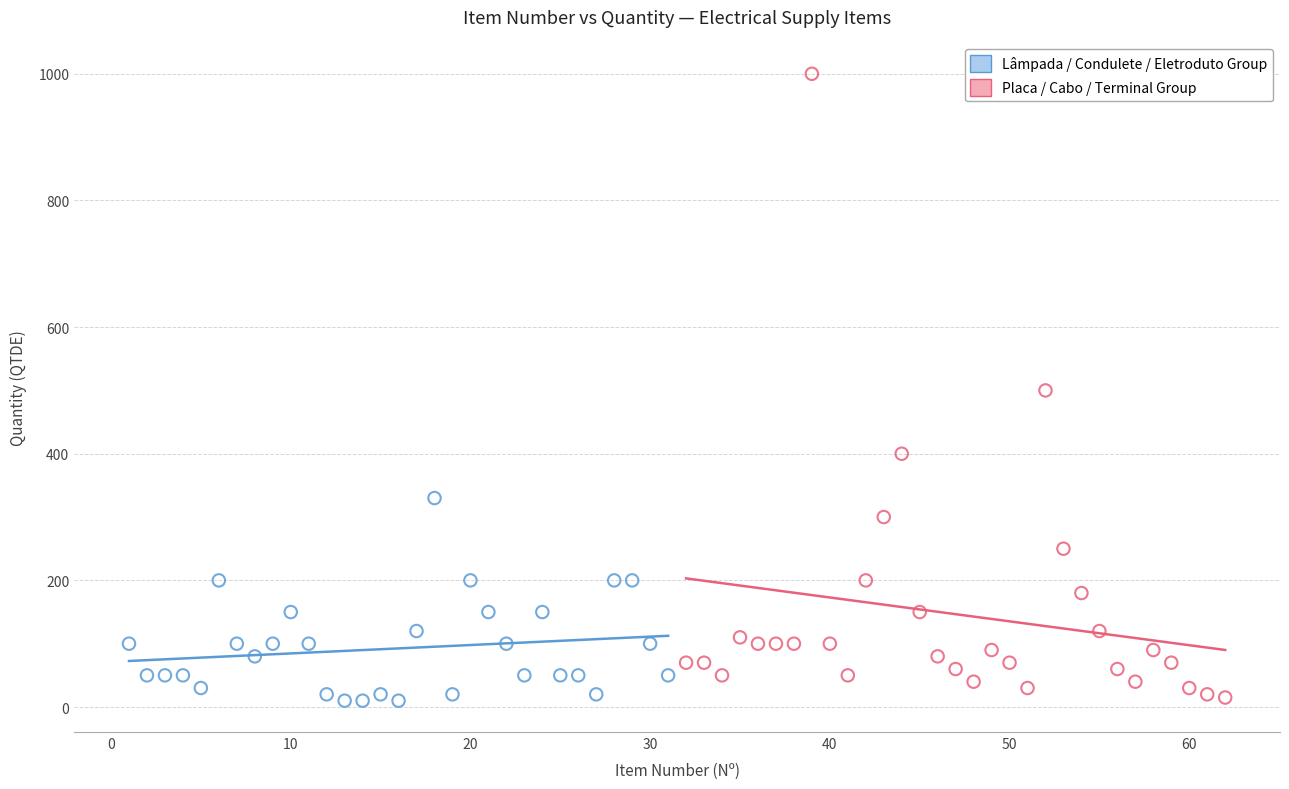

What are all the series names shown in the legend?

Lâmpada / Condulete / Eletroduto Group, Placa / Cabo / Terminal Group